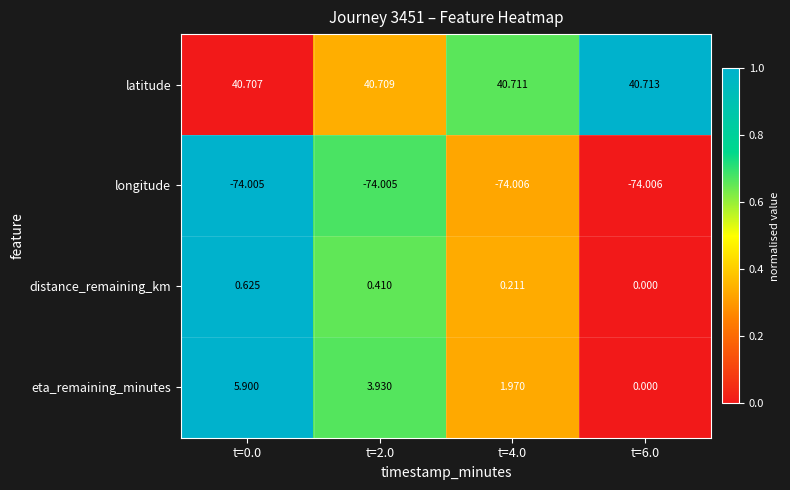

Which series has the largest range (max minus min)?

eta_remaining_minutes